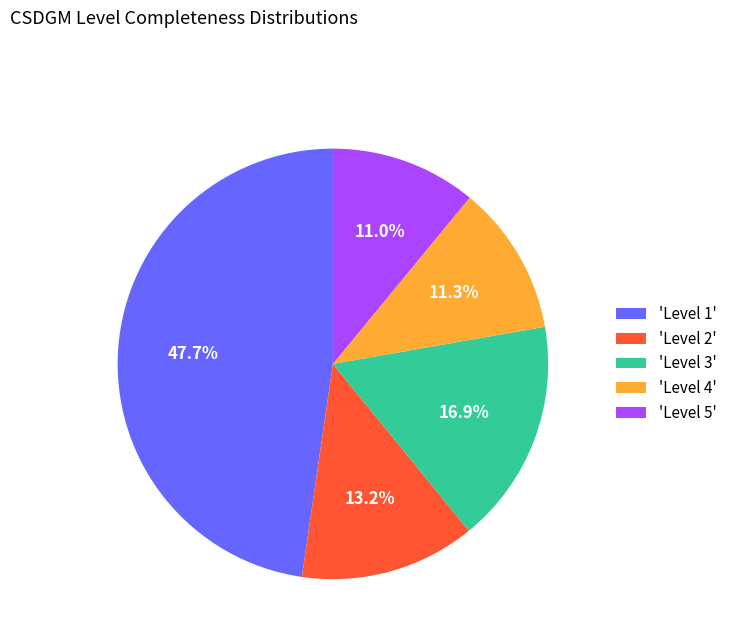

What portion of the pie excludes 'Level 2'?

86.8%